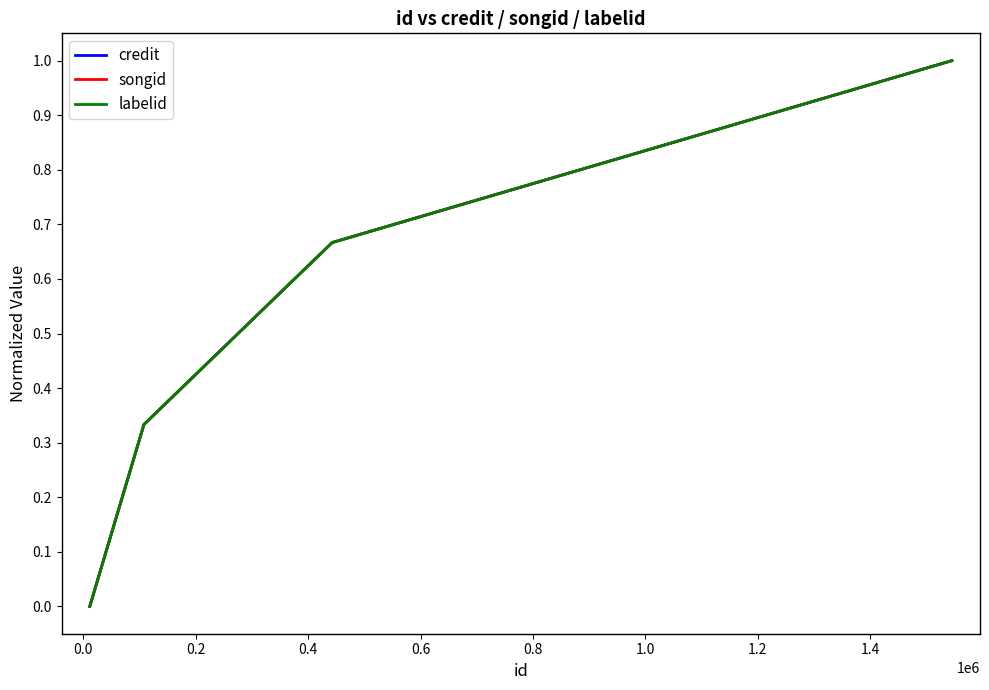

Is this an area chart (filled region under the line)?

No